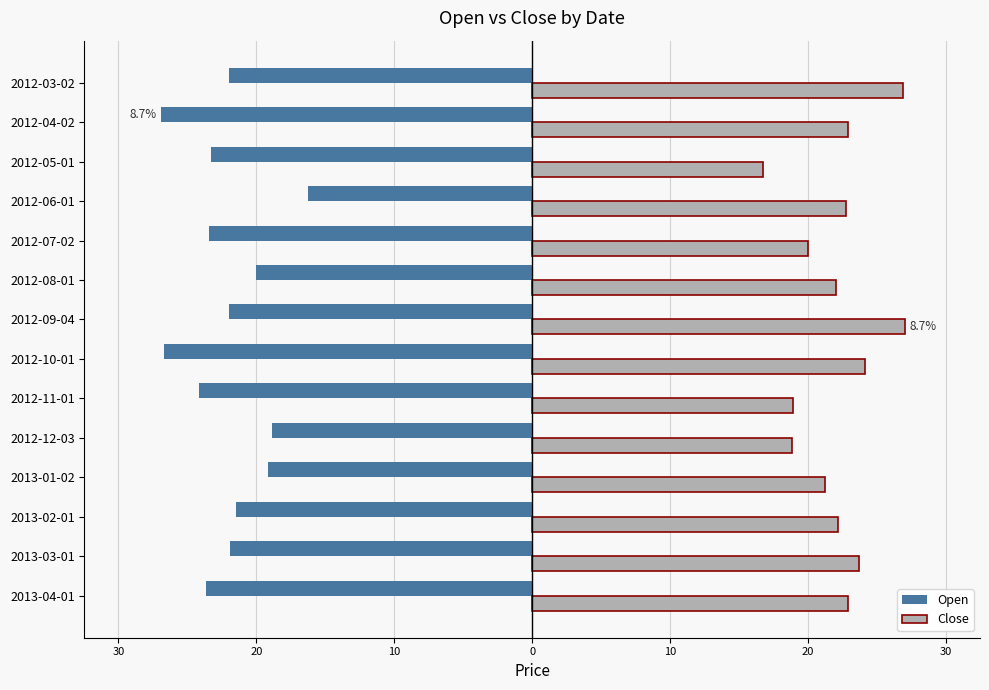

What are all the series names shown in the legend?

Open, Close